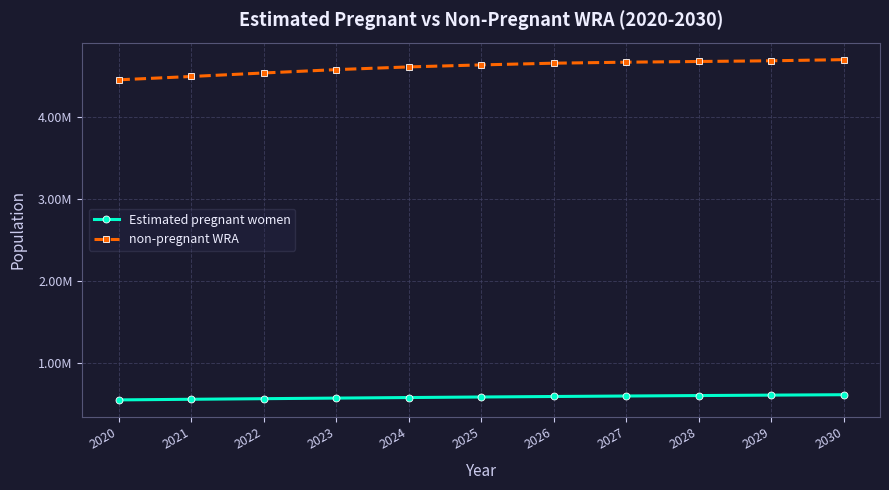

Is this an area chart (filled region under the line)?

No